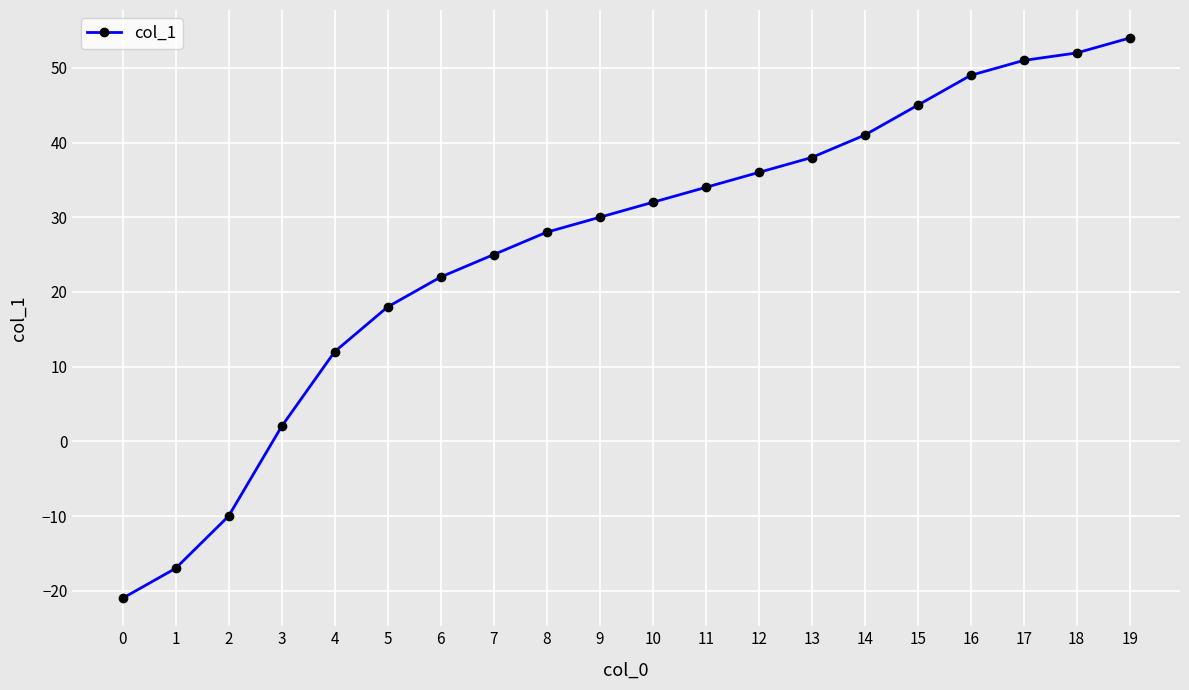

What is the sum of all values?

521